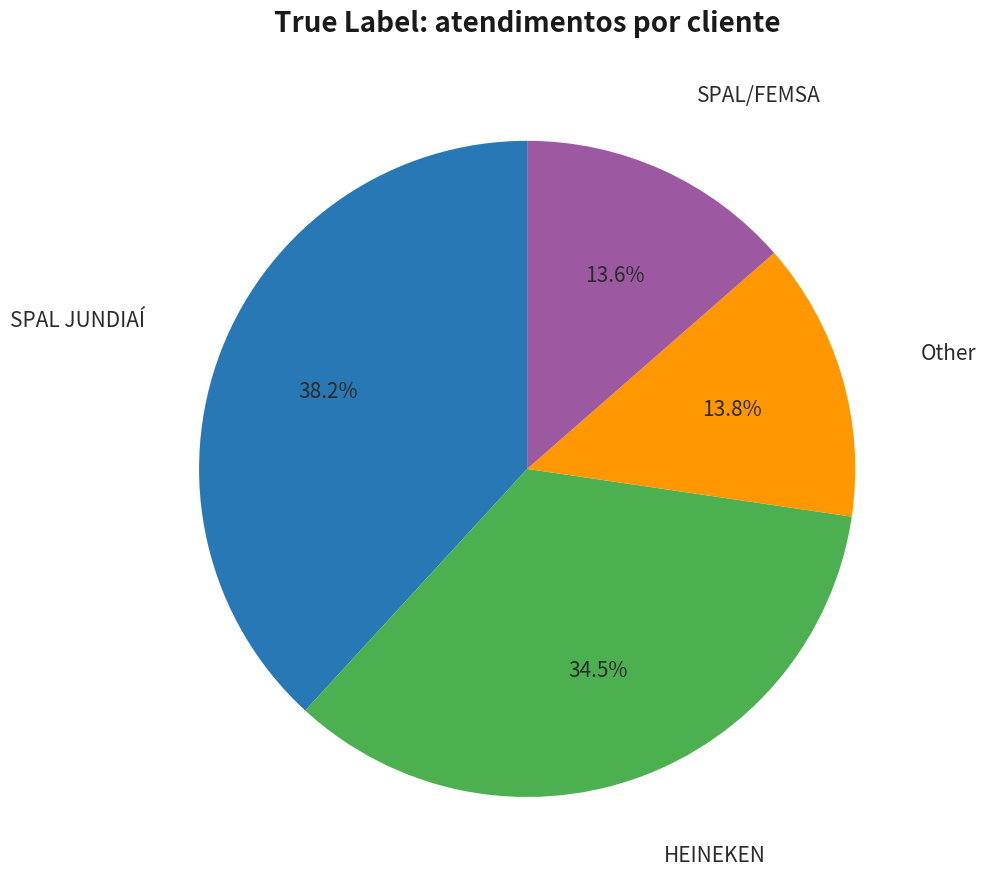

Which slice is the largest?

SPAL JUNDIAÍ